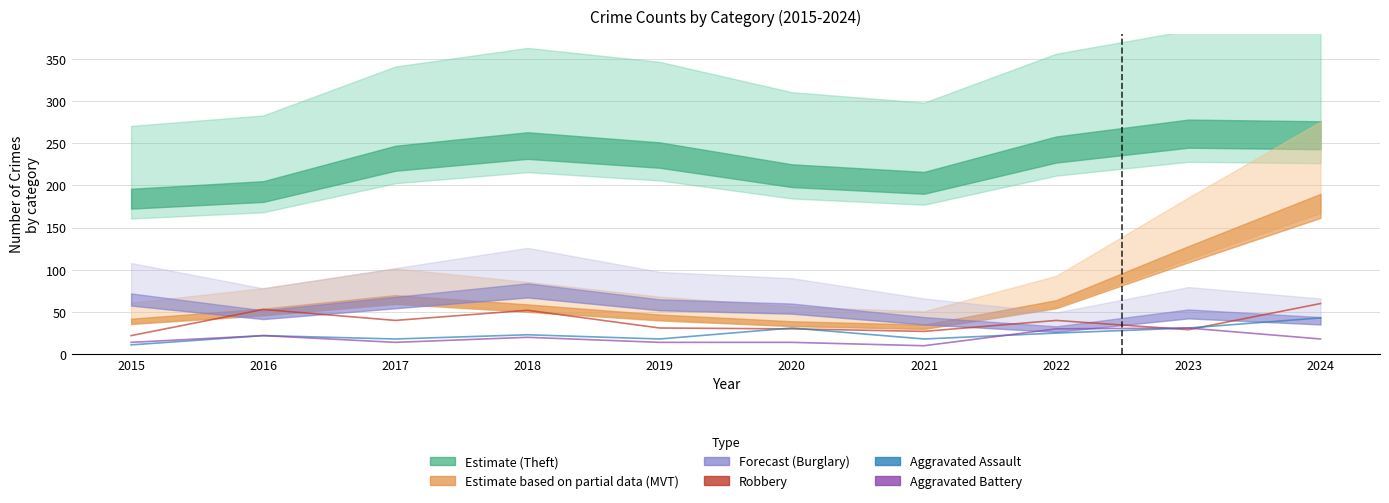

What is the average value of the Robbery series?

38